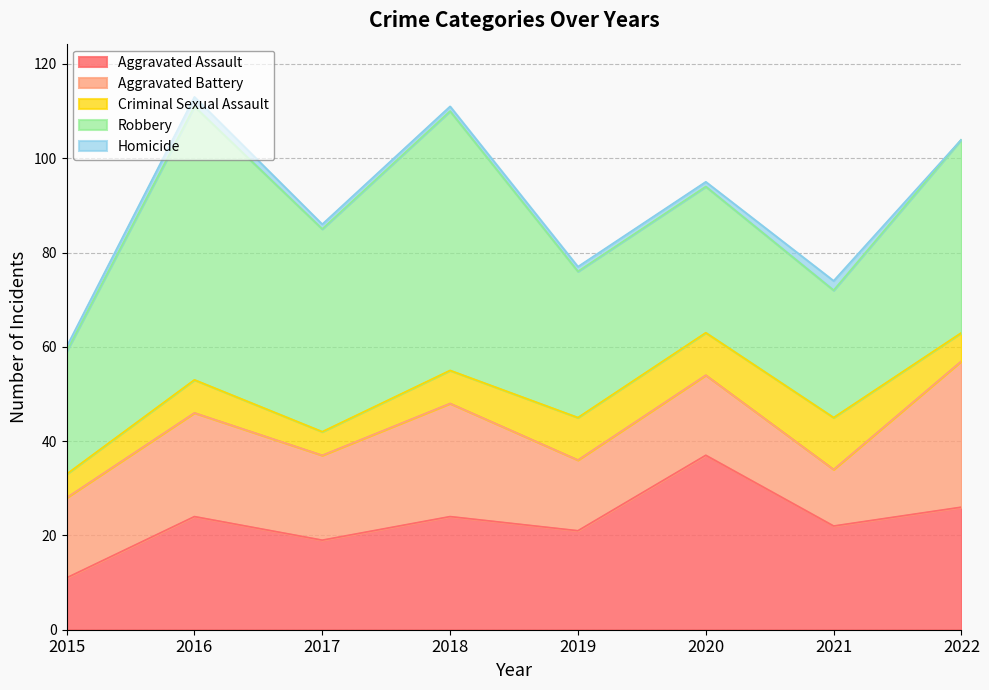

What is the difference between the highest and lowest values at 2018?

54